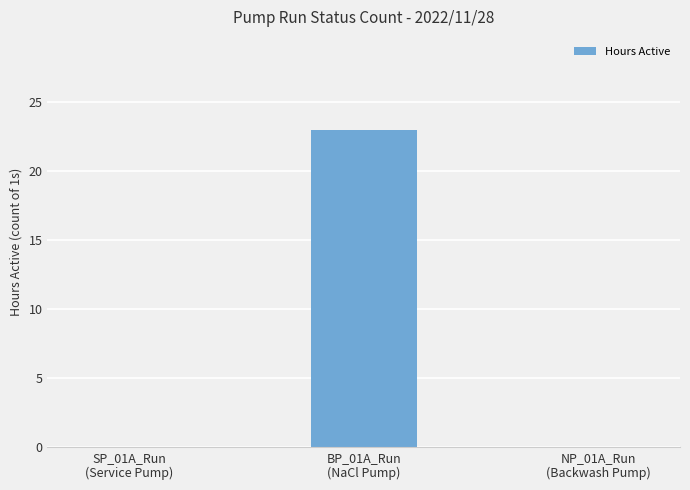

Reading left to right, list all the values displayed in this chart.

0	23	0